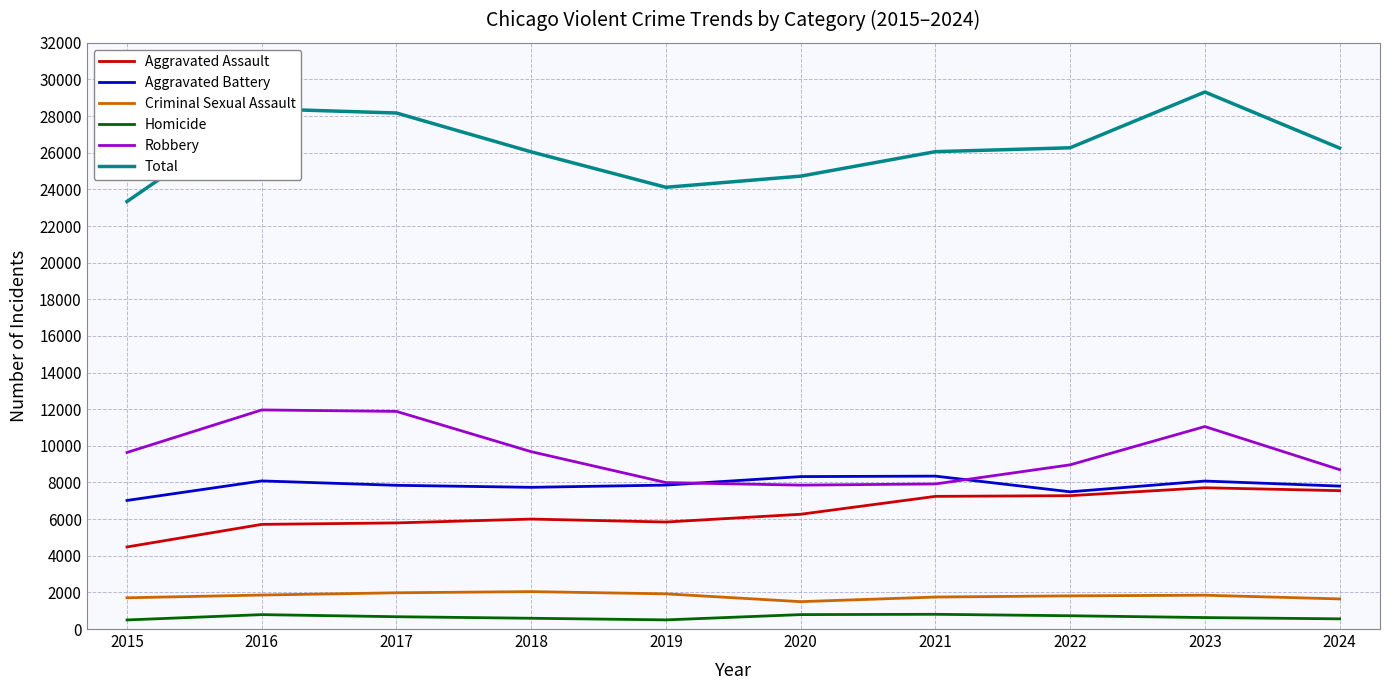

Is this an area chart (filled region under the line)?

No